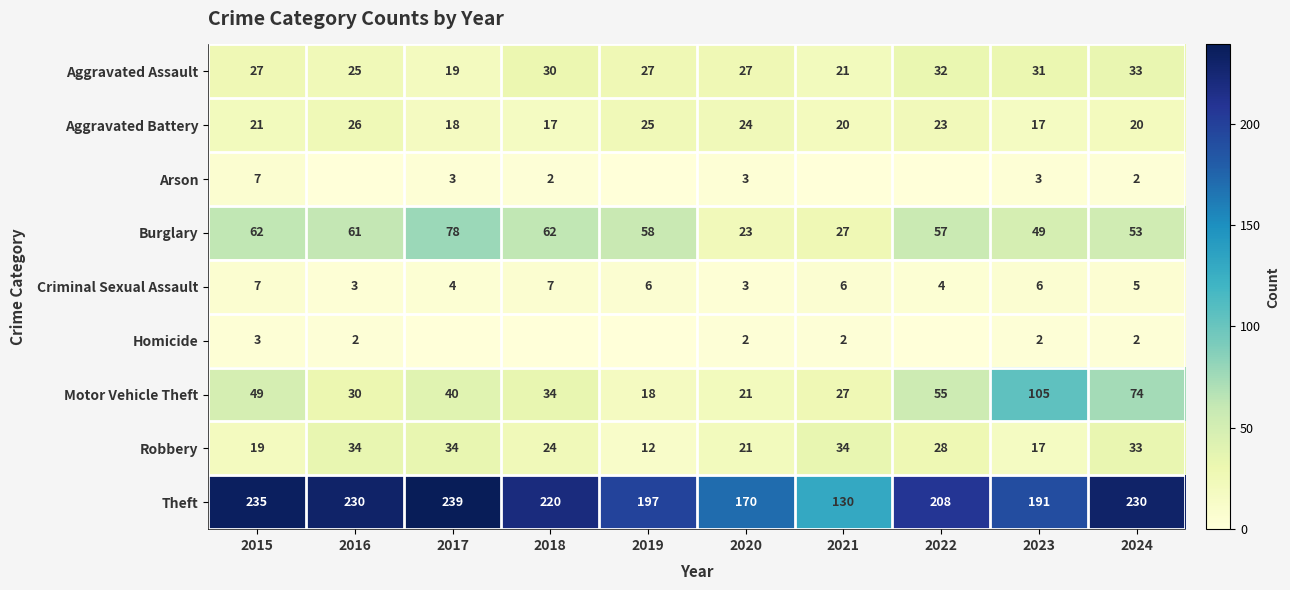

Count the number of data series in this chart.

9